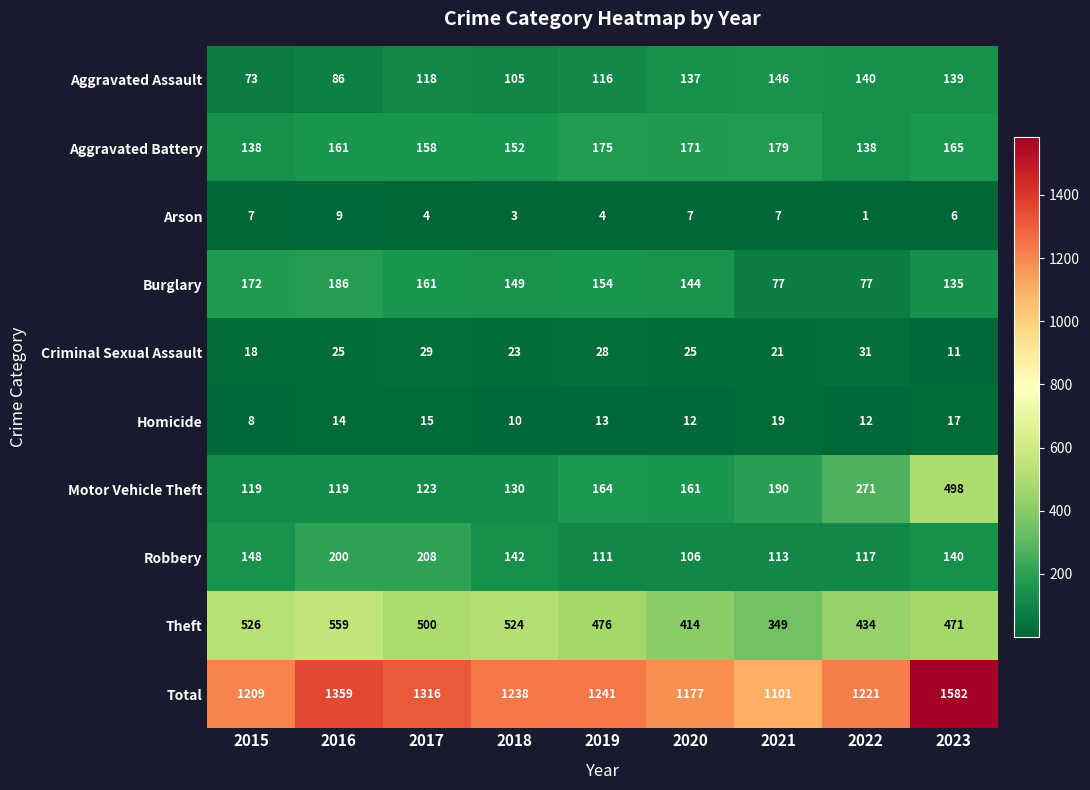

What is the maximum value for Robbery?

208